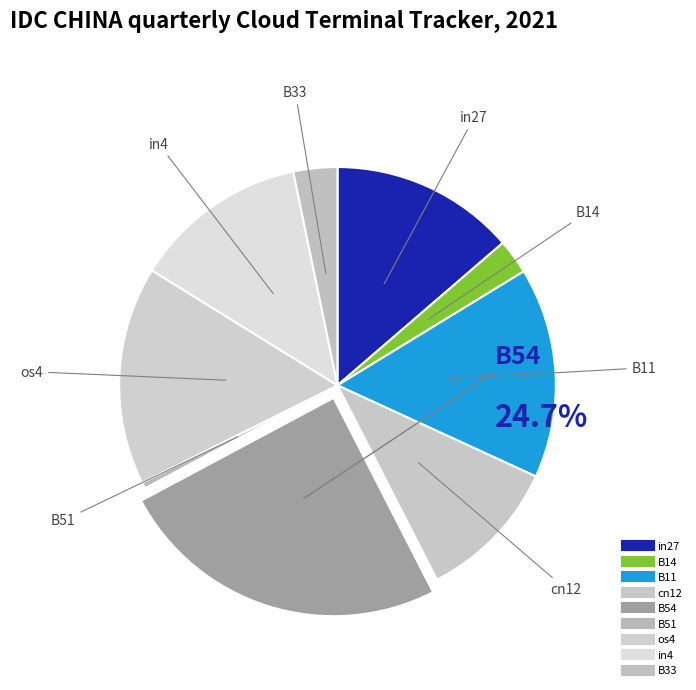

Does os4 represent more than half of the total?

No